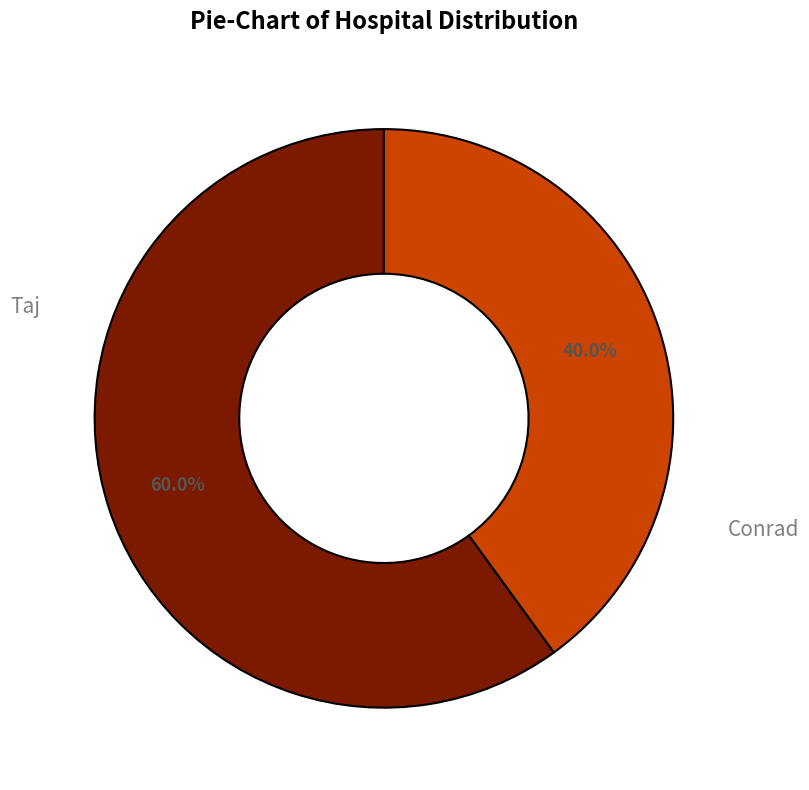

Does any single category account for the majority?

Yes